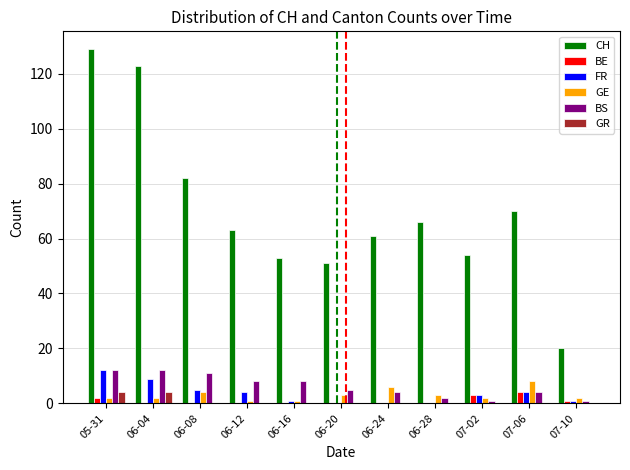

What is the highest value of the BE series?

4